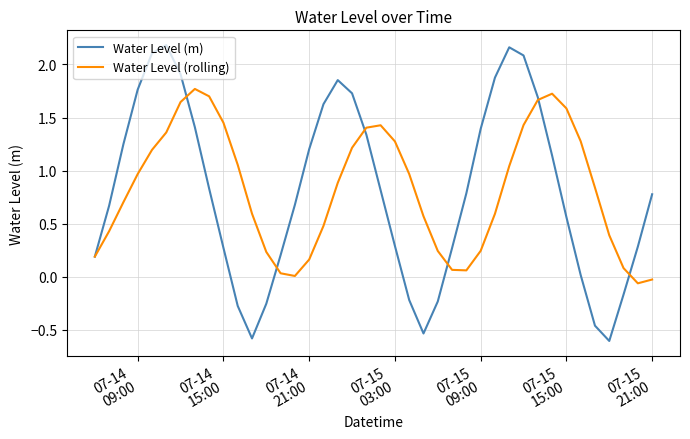

Which series has the widest spread of values?

Water Level (m)